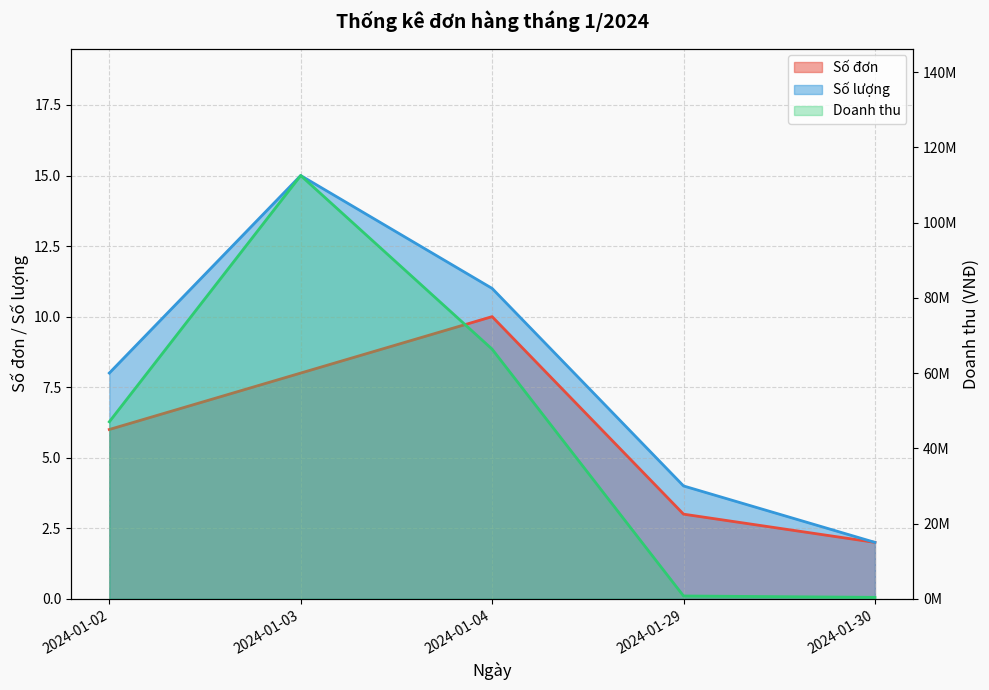

Reading left to right, transcribe all the data shown in this chart.

Số đơn: 6	8	10	3	2
Số lượng: 8	15	11	4	2
Doanh thu: 47046500	112505200	66354190	752000	388000